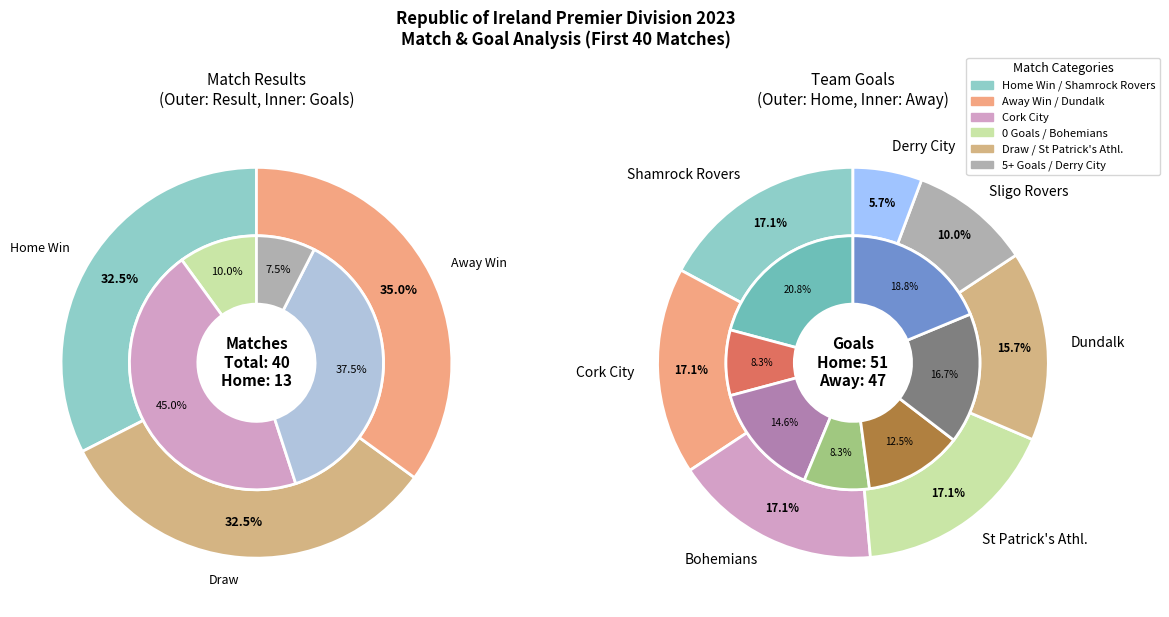

True or false: 7 accounts for 26% of the total.

False